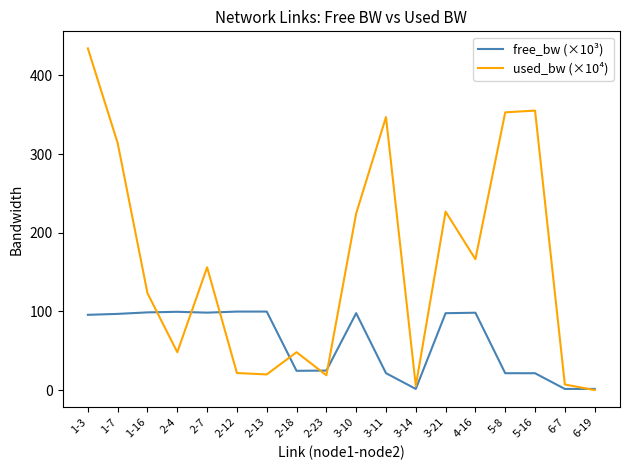

Rank the series by their maximum value, from highest to lowest.

used_bw (×10⁴), free_bw (×10³)